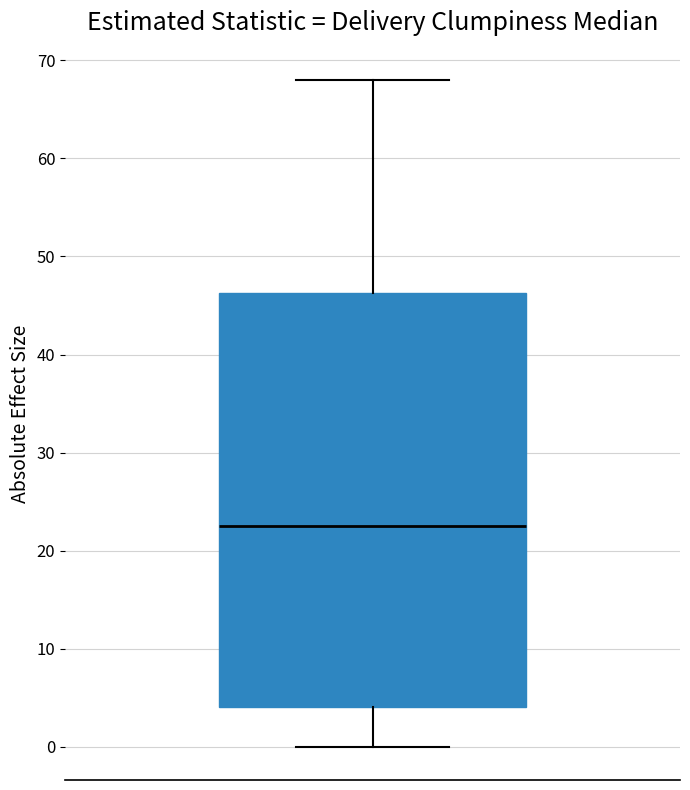

Read this box plot against the y-axis: the position of the median line, the range covered by the box, and the ends of both whiskers. The values are not printed on the chart, so give them approximately, as read against the axis.

median 23, box 4 to 46, whiskers 0 to 68